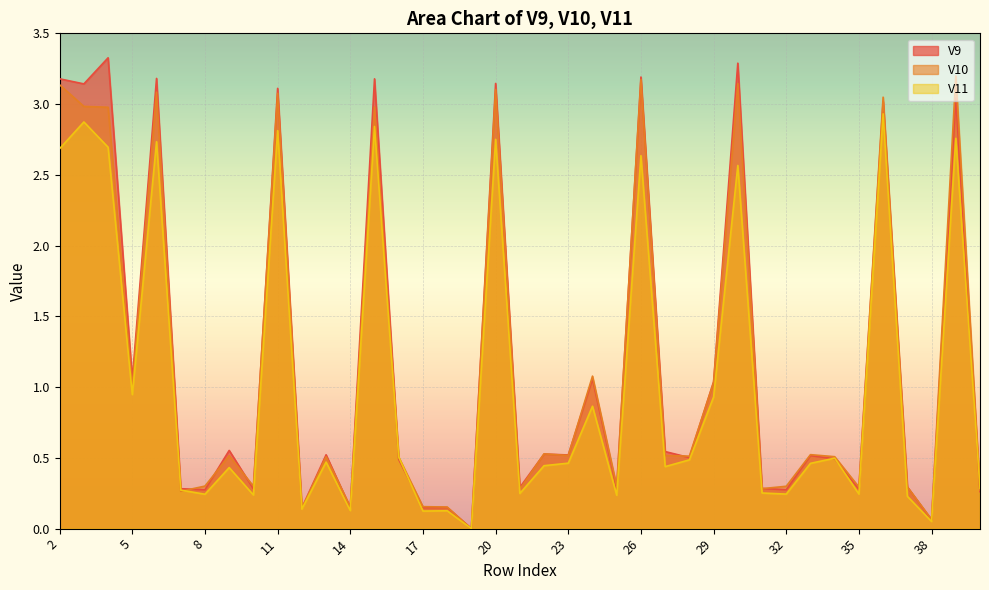

What are all the series names shown in the legend?

V9, V10, V11